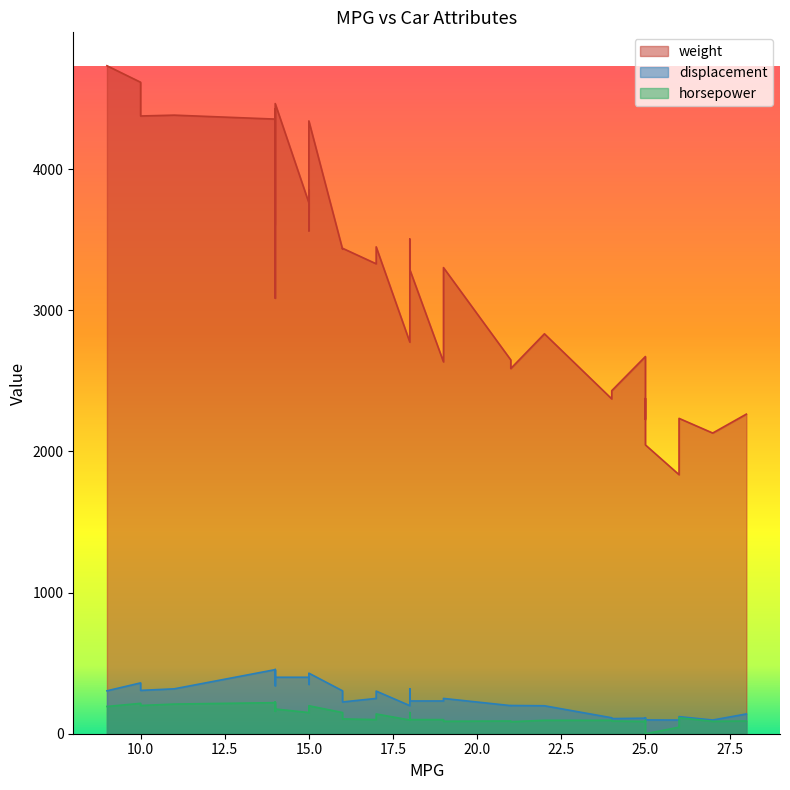

Rank the categories by weight value from highest to lowest.

9, 10, 14, 14, 11, 10, 14, 15, 14, 14, 15, 15, 15, 14, 15, 18, 17, 16, 18, 16, 17, 19, 18, 14, 22, 18, 25, 21, 19, 21, 24, 25, 24, 28, 26, 25, 27, 27, 25, 26